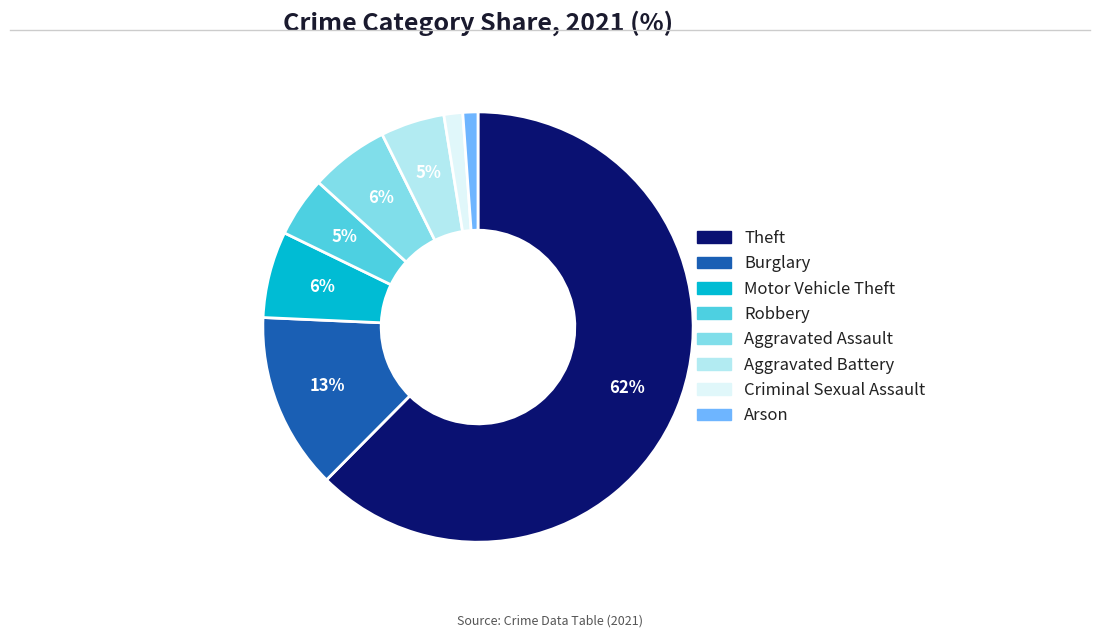

How many segments does this pie chart have?

8